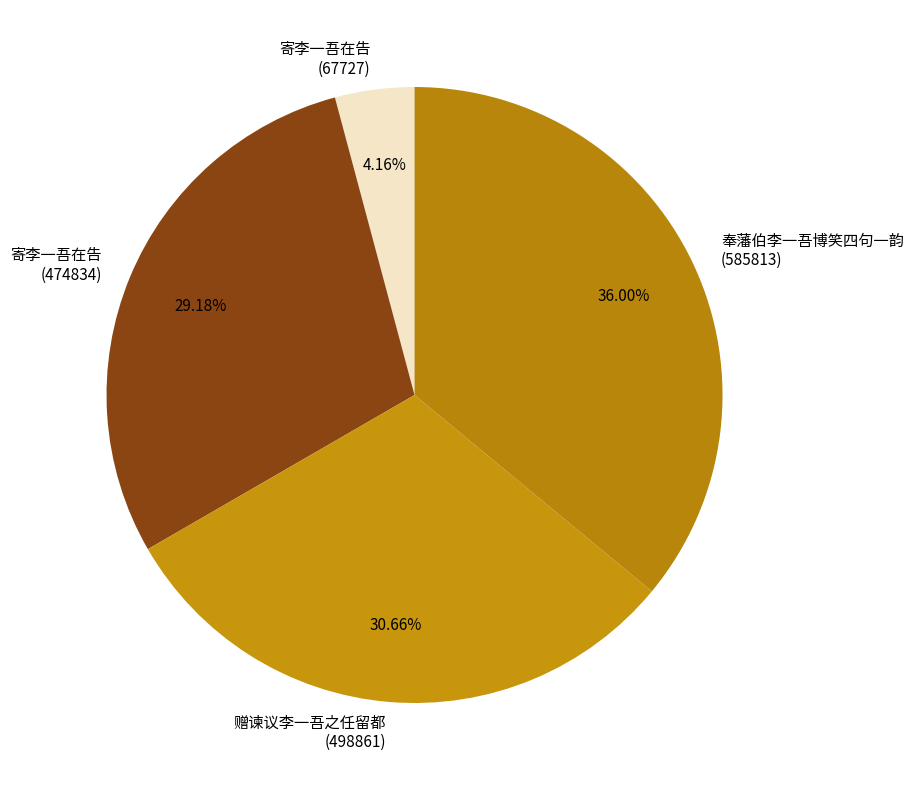

Which has a higher value, 奉藩伯李一吾博笑四句一韵 (585813) or 赠谏议李一吾之任留都 (498861)?

奉藩伯李一吾博笑四句一韵 (585813)